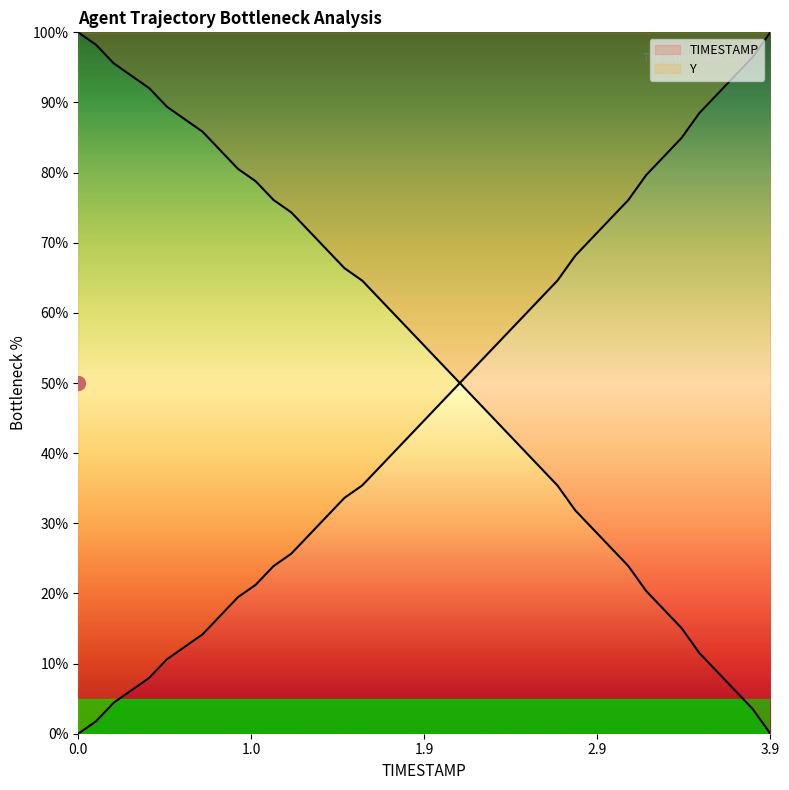

How many values in the Y series are below 46?

20